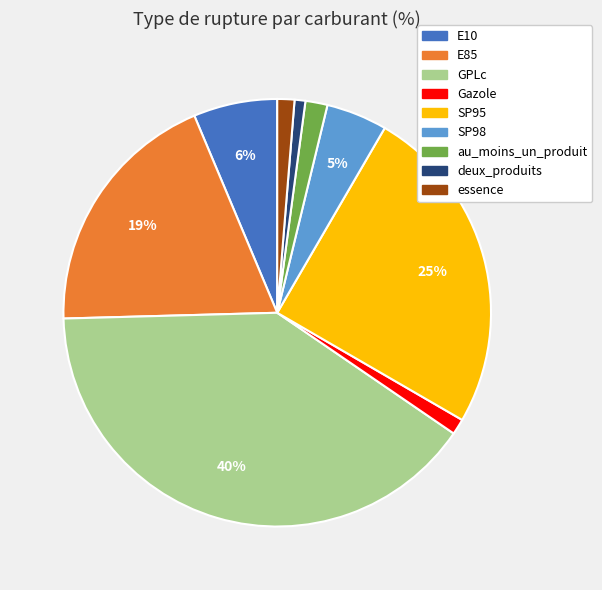

The GPLc slice represents 25% of the pie. True or false?

False